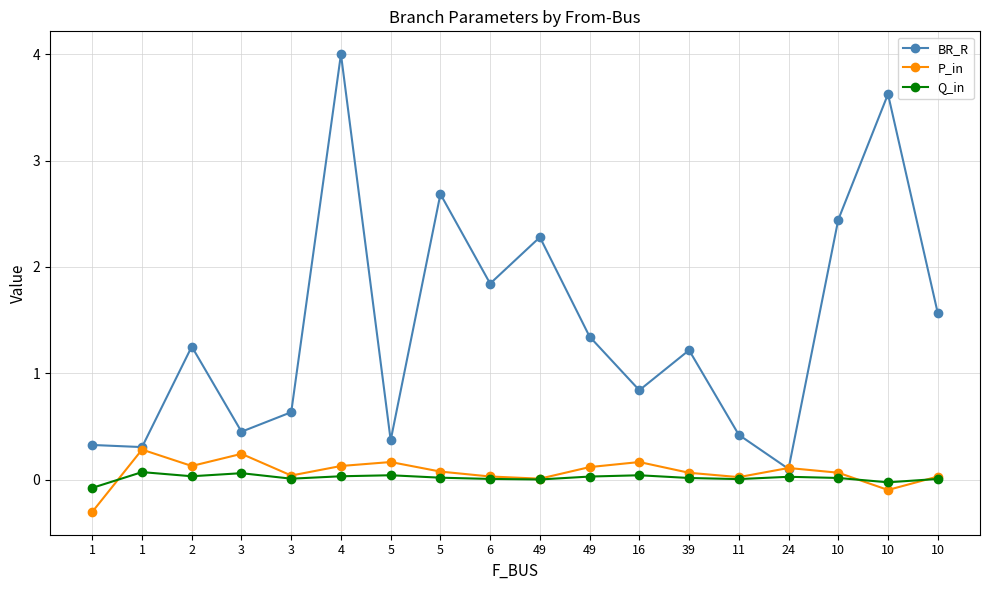

How many lines are shown in the chart?

3